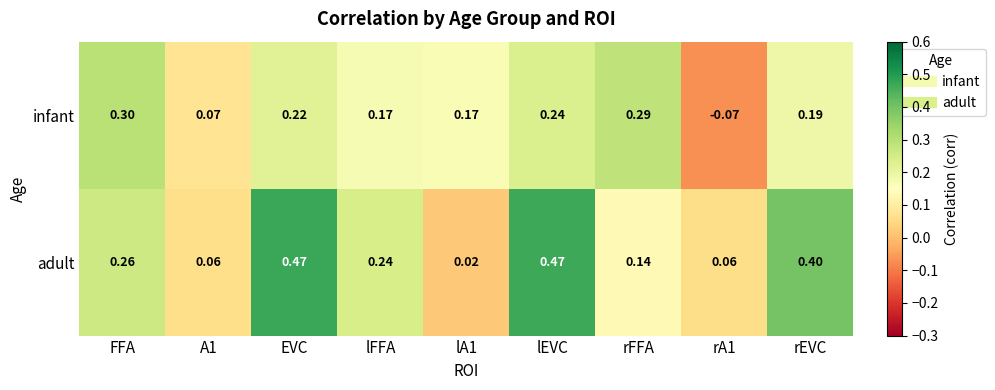

Rank the series by their average value, from lowest to highest.

infant, adult